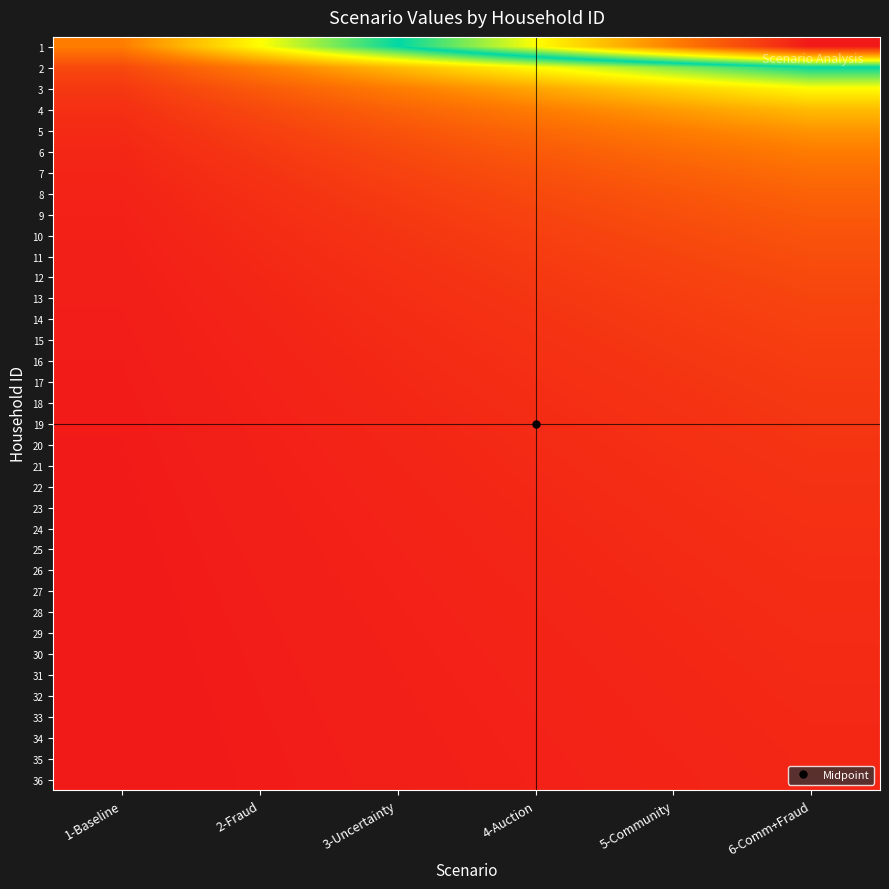

Which has a higher value, 6-Comm+Fraud or 5-Community?

6-Comm+Fraud